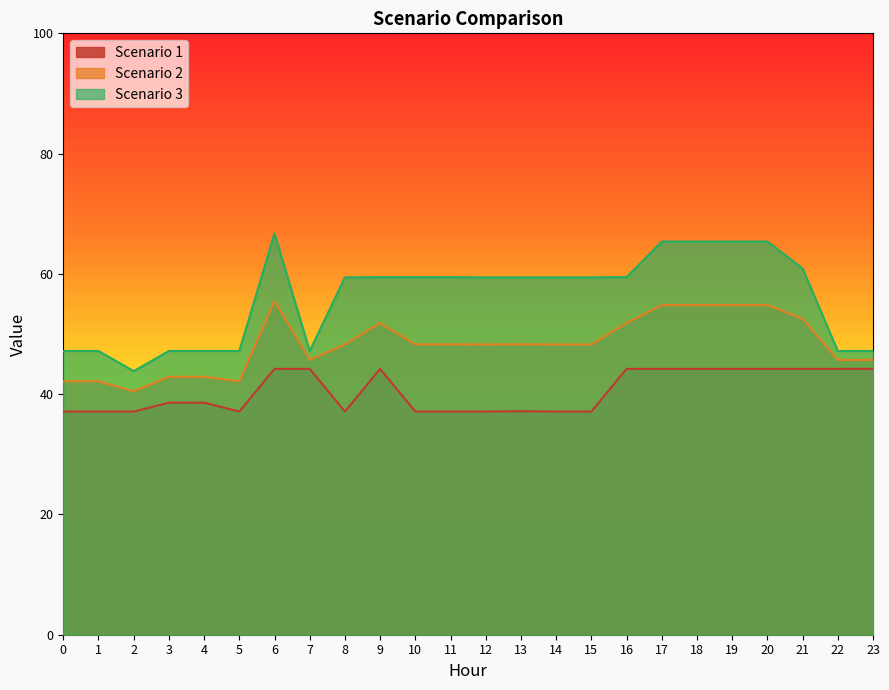

What is the average value of the Scenario 3 series?

56.1